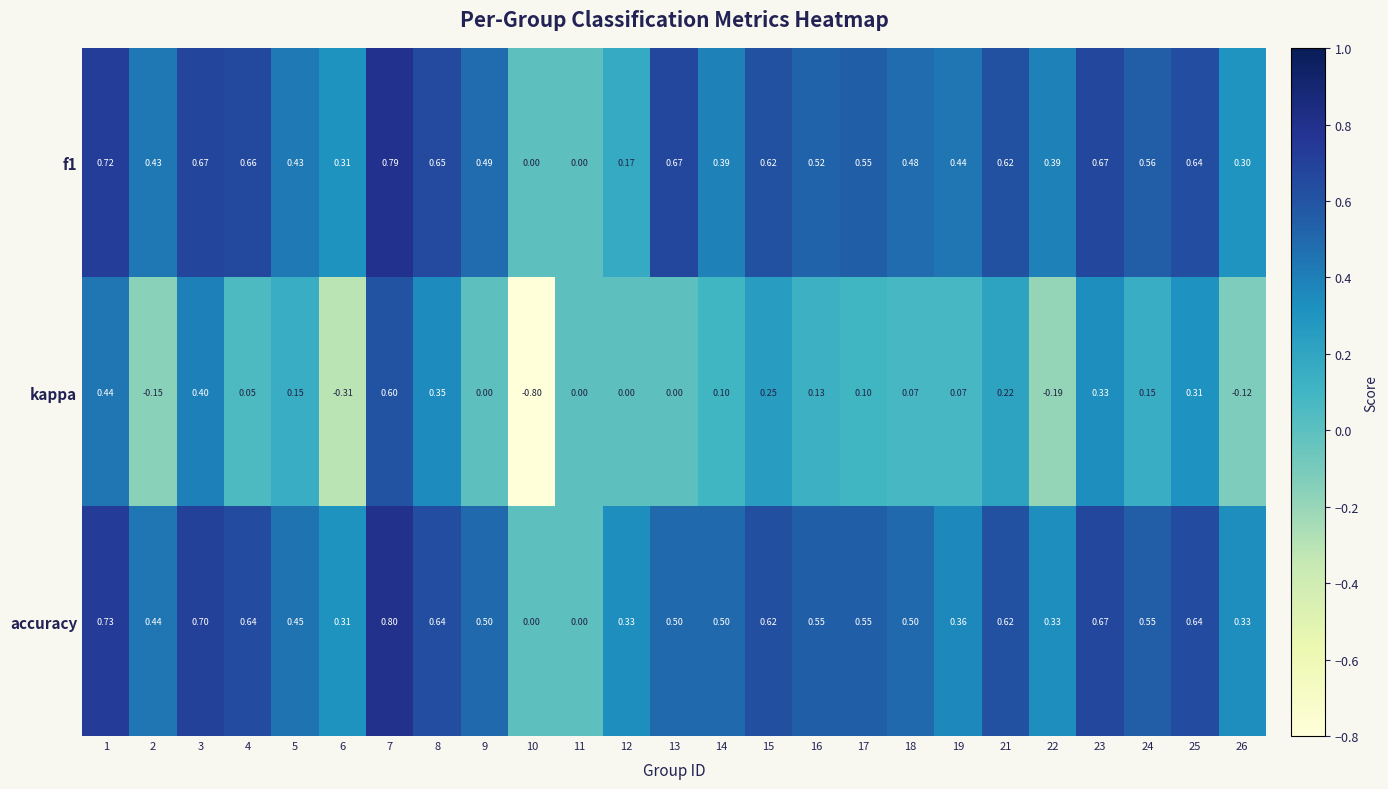

Which series has the largest total across all categories?

accuracy